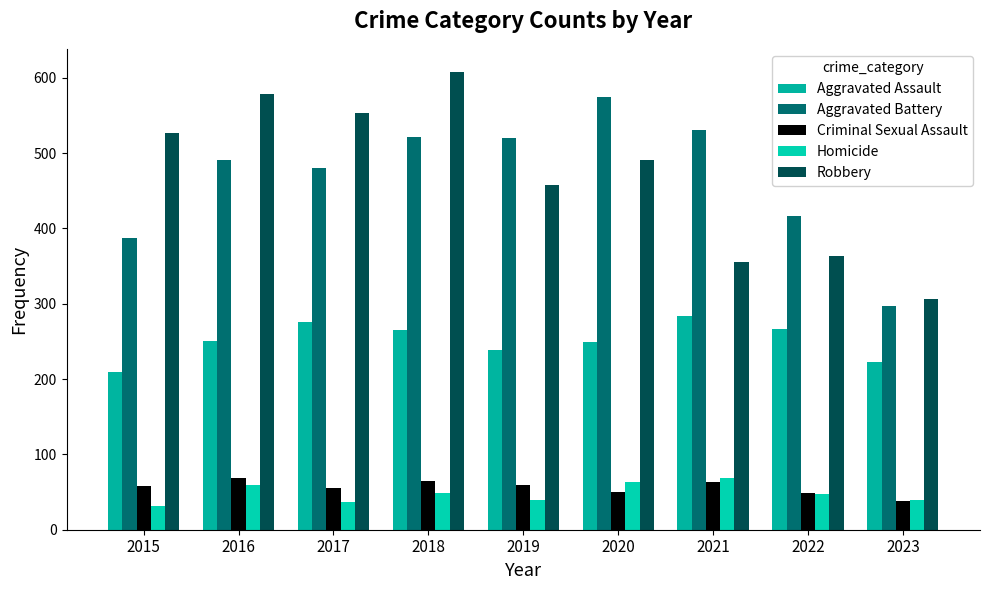

Reading left to right, list all the values displayed in this chart.

Aggravated Assault: 2015=210	2016=250	2017=276	2018=265	2019=238	2020=249	2021=284	2022=267	2023=222
Aggravated Battery: 2015=387	2016=491	2017=480	2018=522	2019=520	2020=574	2021=531	2022=416	2023=297
Criminal Sexual Assault: 2015=58	2016=69	2017=55	2018=65	2019=60	2020=50	2021=63	2022=49	2023=38
Homicide: 2015=32	2016=59	2017=37	2018=49	2019=40	2020=63	2021=69	2022=47	2023=40
Robbery: 2015=527	2016=579	2017=553	2018=608	2019=458	2020=491	2021=356	2022=363	2023=306